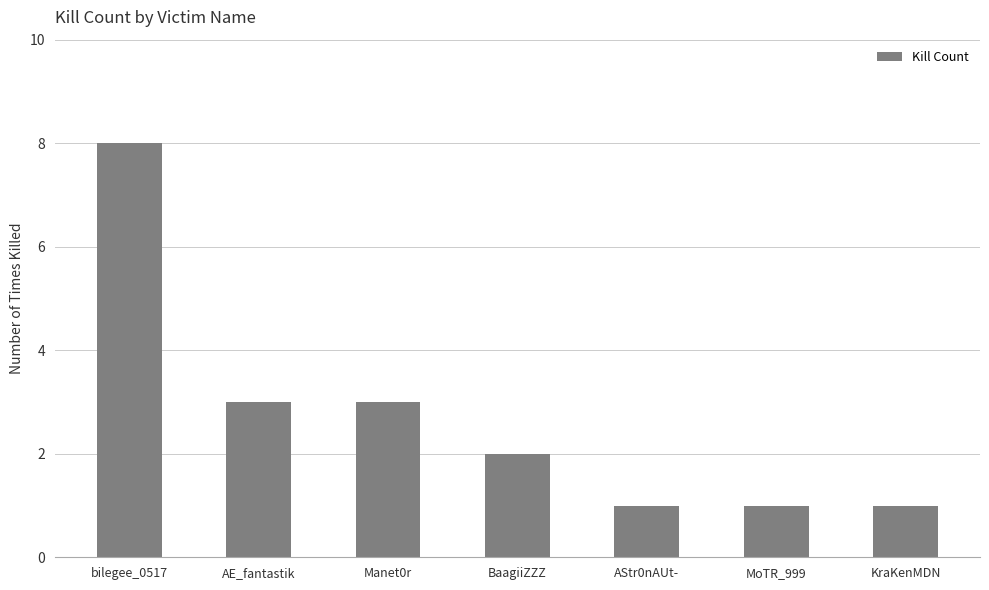

The value at bilegee_0517 is 5. True or false?

False